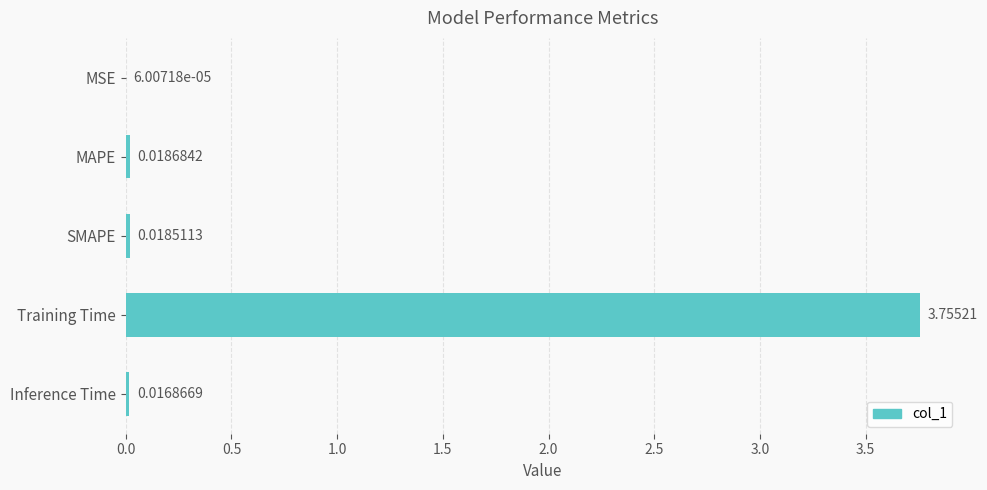

At which label is the value closest to 1?

MAPE